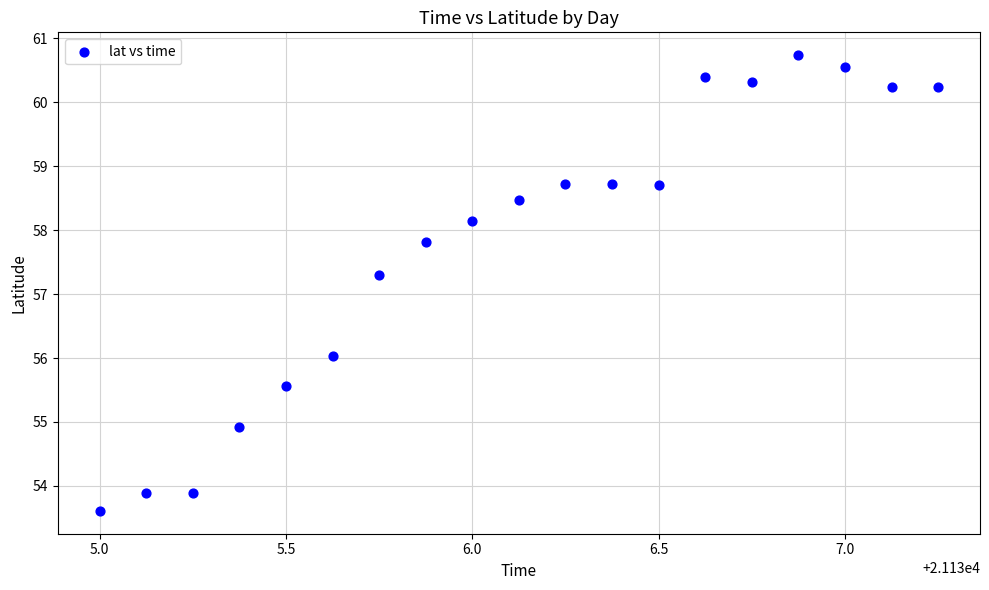

What Y value in the scatter plot is closest to 57?

57.3